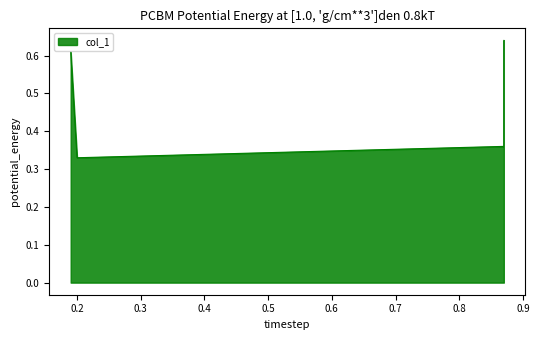

What is the maximum value shown in the chart?

0.6